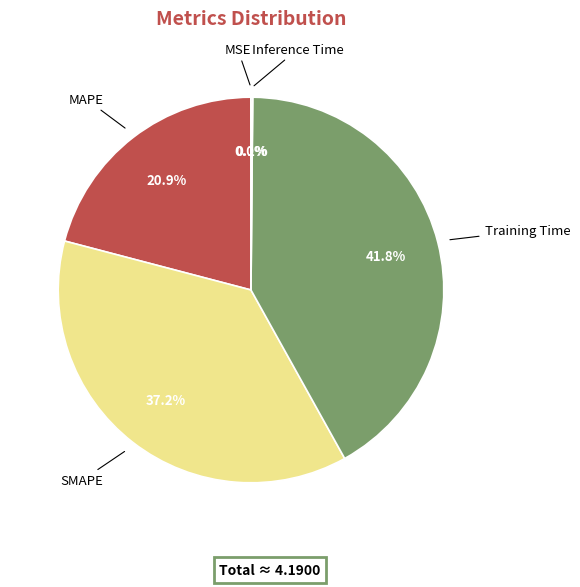

Combined, what portion of the pie is Training Time and MAPE?

62.7%